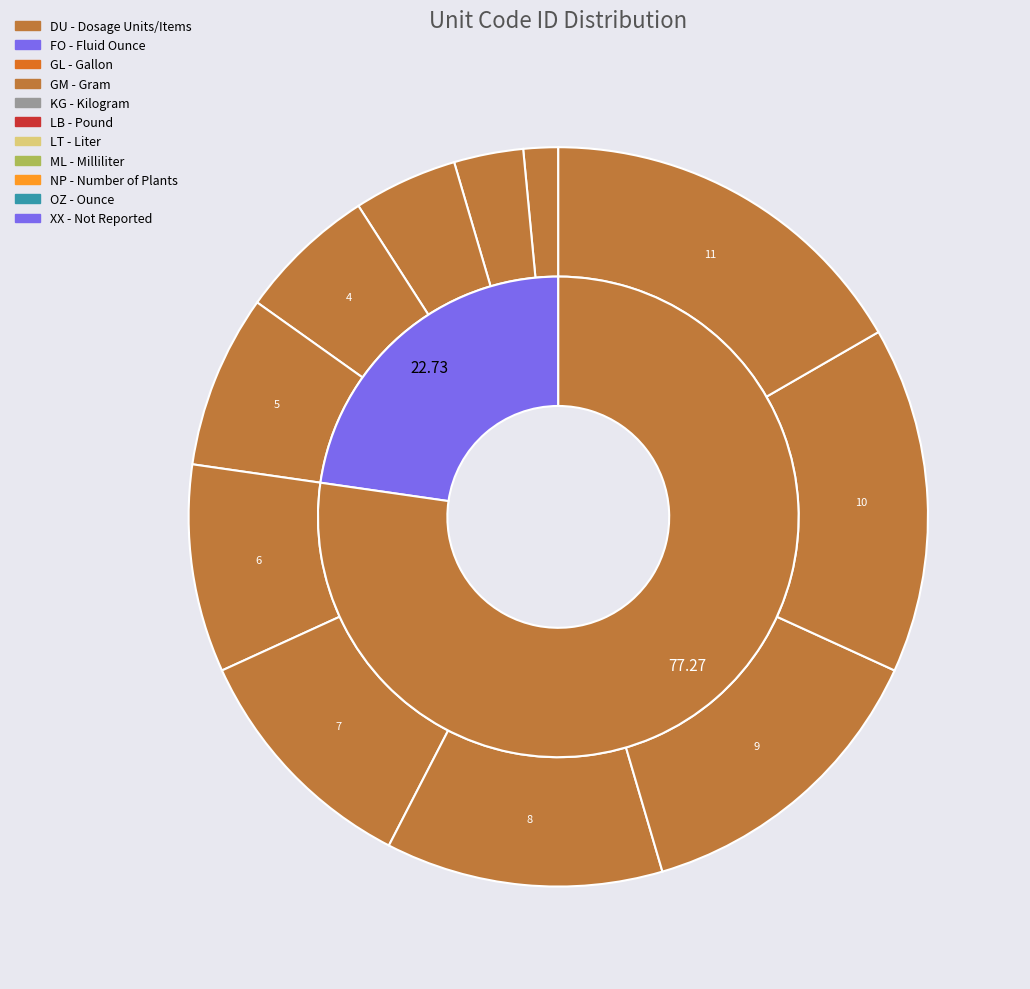

Count the number of slices in the pie.

11